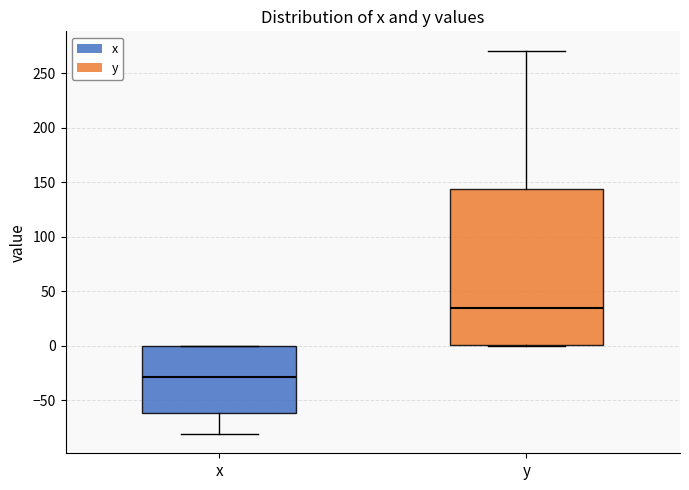

Which box has the highest median line?

y